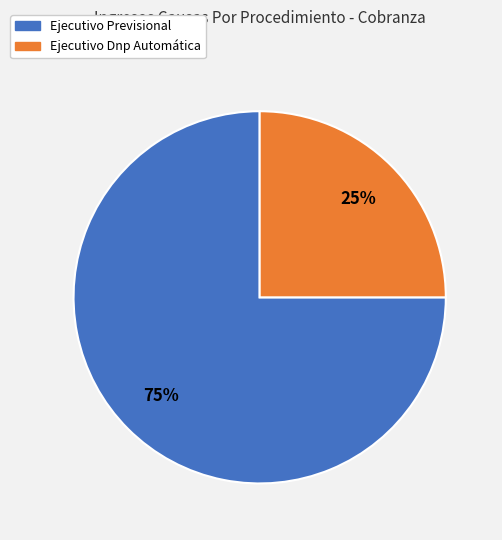

To the nearest percent, what percentage of the pie is Ejecutivo Previsional?

75%